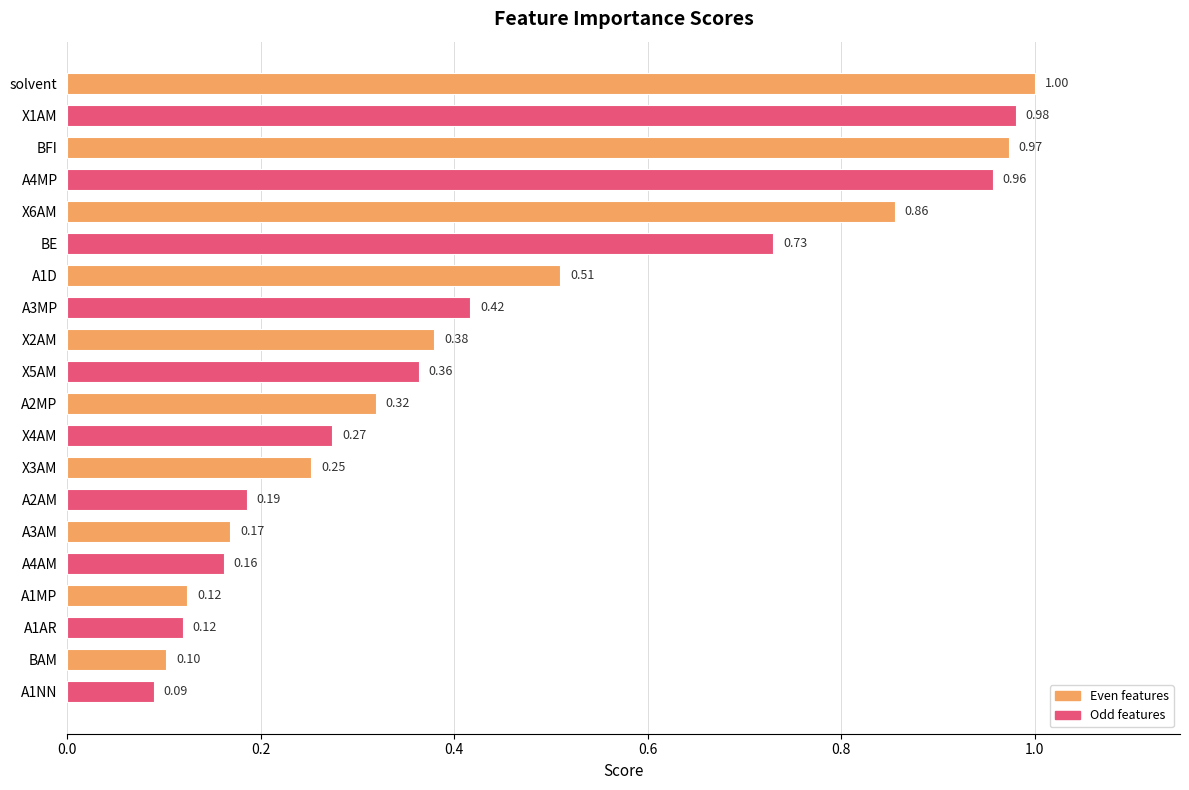

What is the label of the 1st bar from the top?

solvent